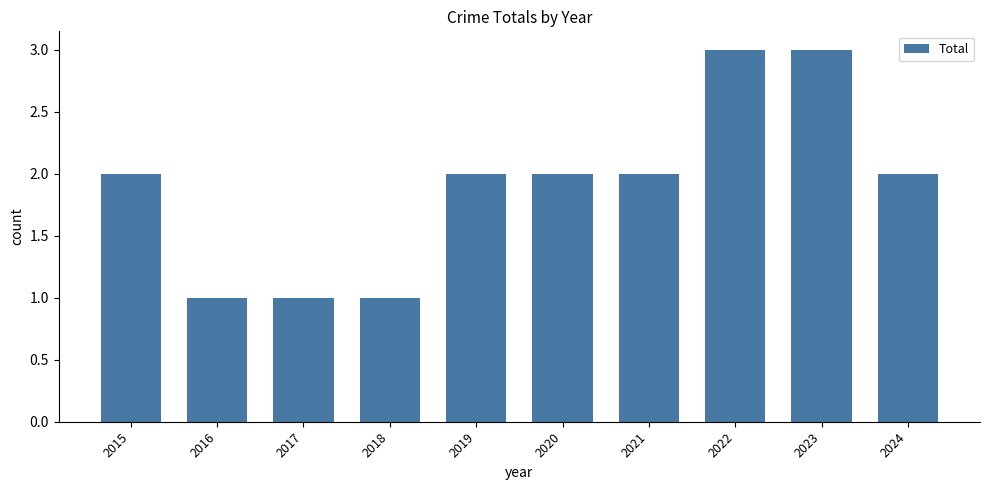

How many bars are there in total?

10